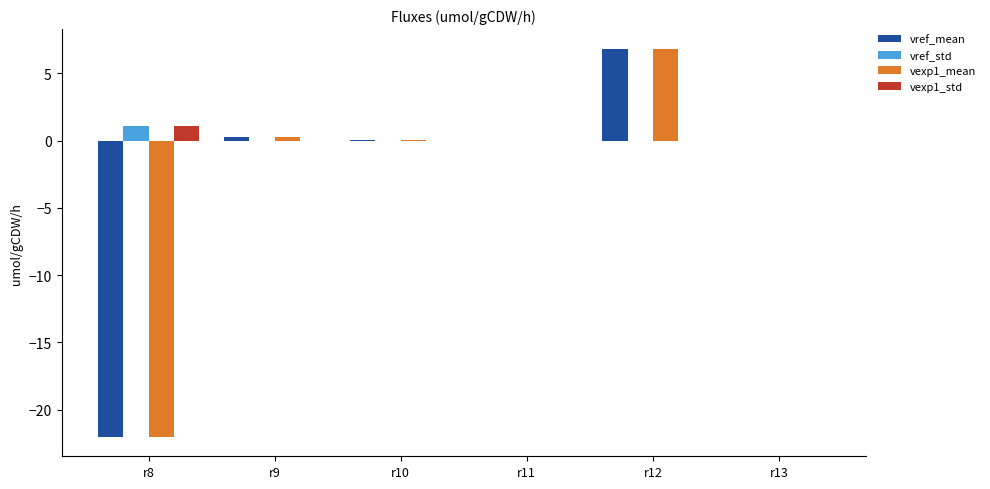

How many groups of bars are there?

6